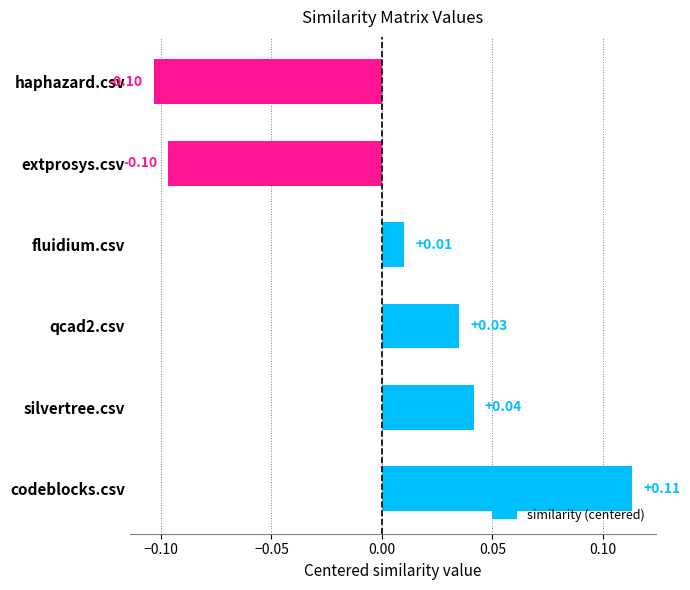

How many positive values are there?

4